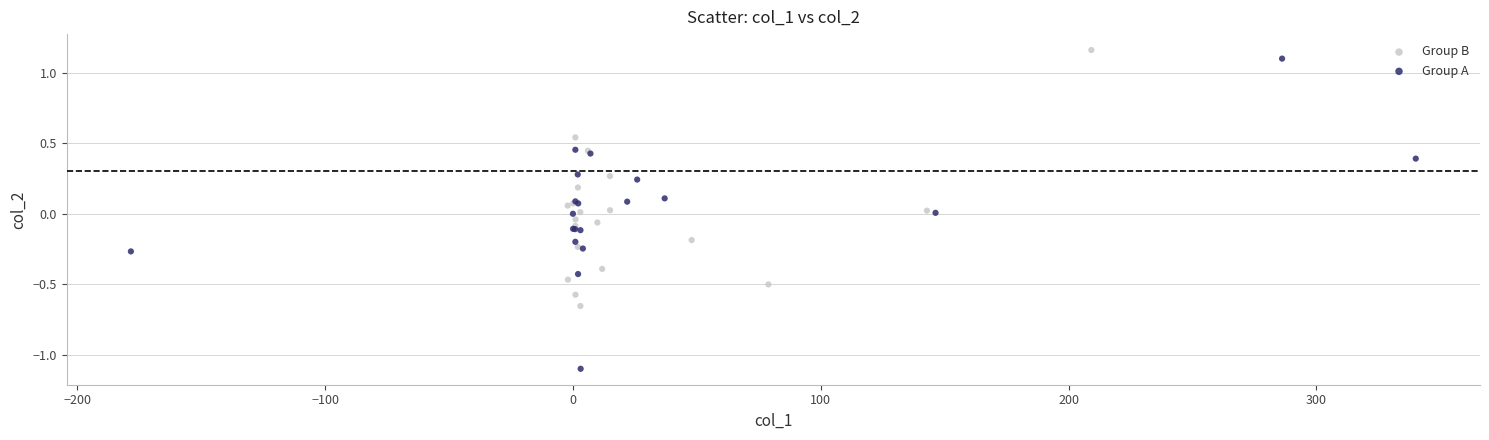

Which series contains the lowest Y value?

Group A